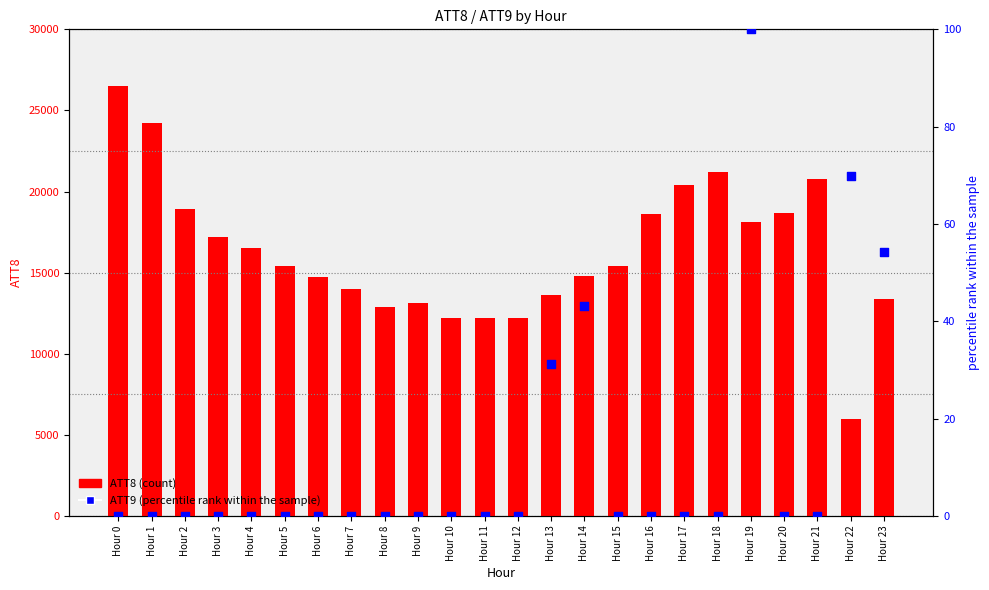

Which series has the largest Y range (max minus min)?

ATT8 (count)